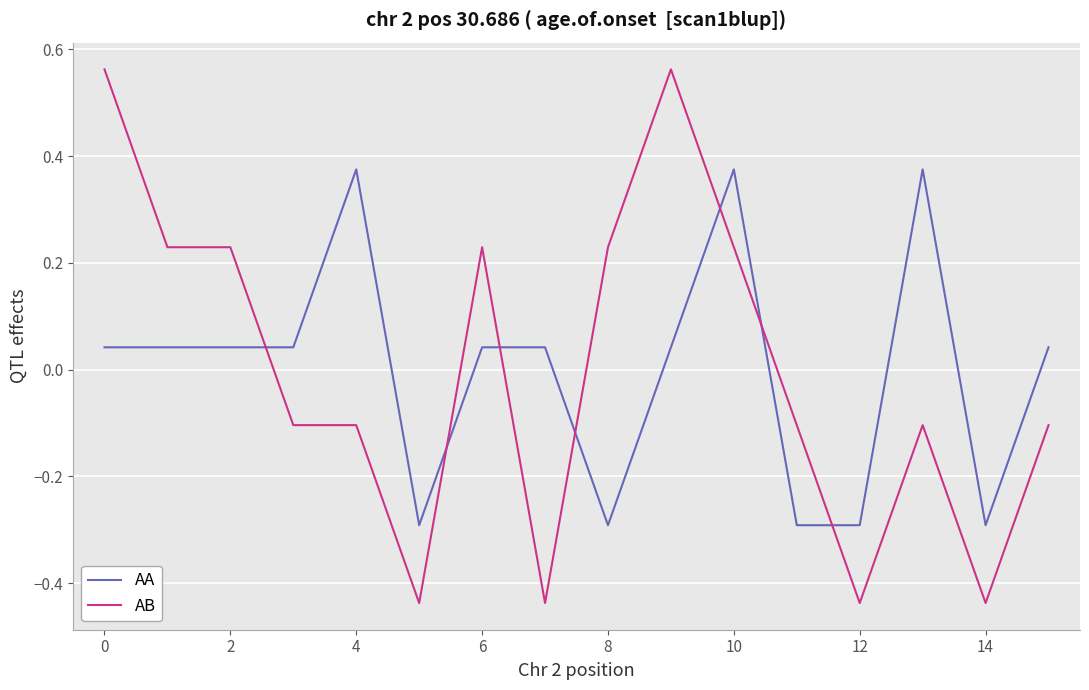

What are all the series names shown in the legend?

AA, AB